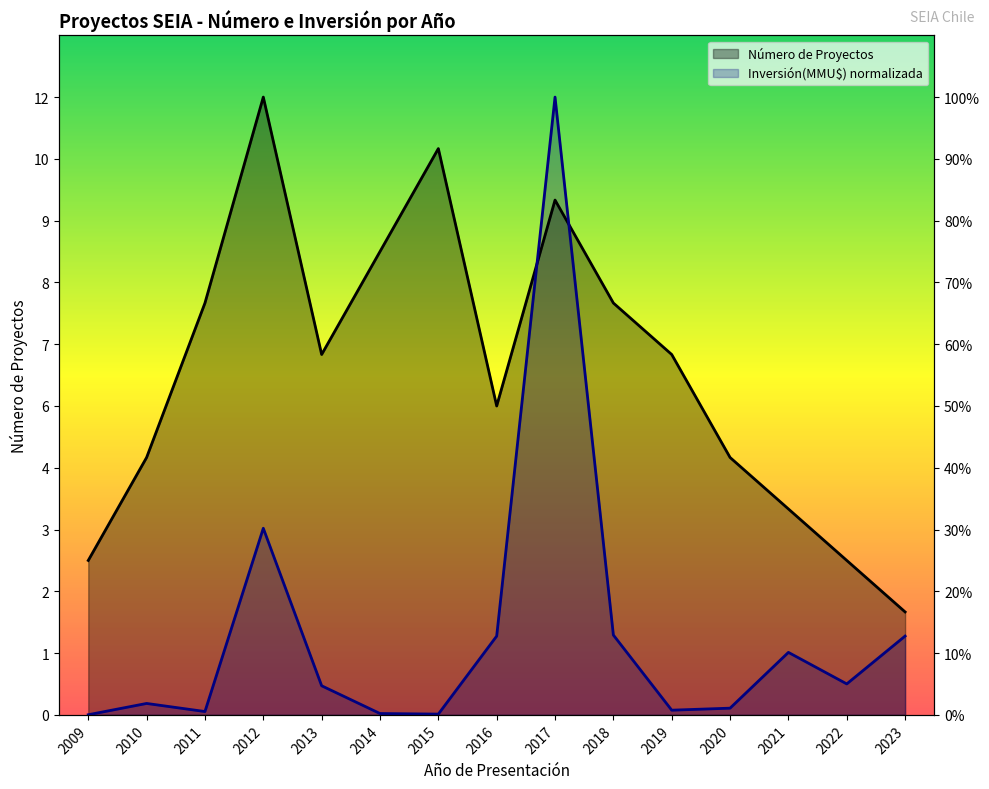

How many intersections are there between Inversión(MMU$) and Número de Proyectos?

2